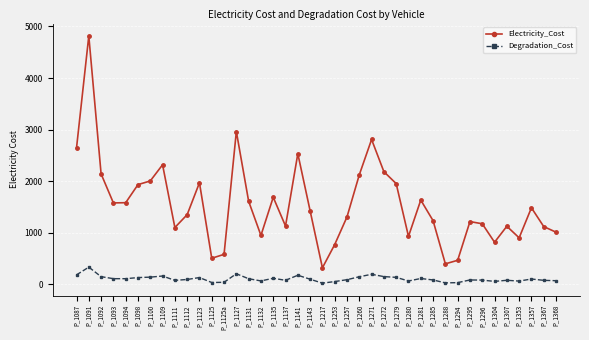

What is the value of the Electricity_Cost point at the 13th from the left?

580.9